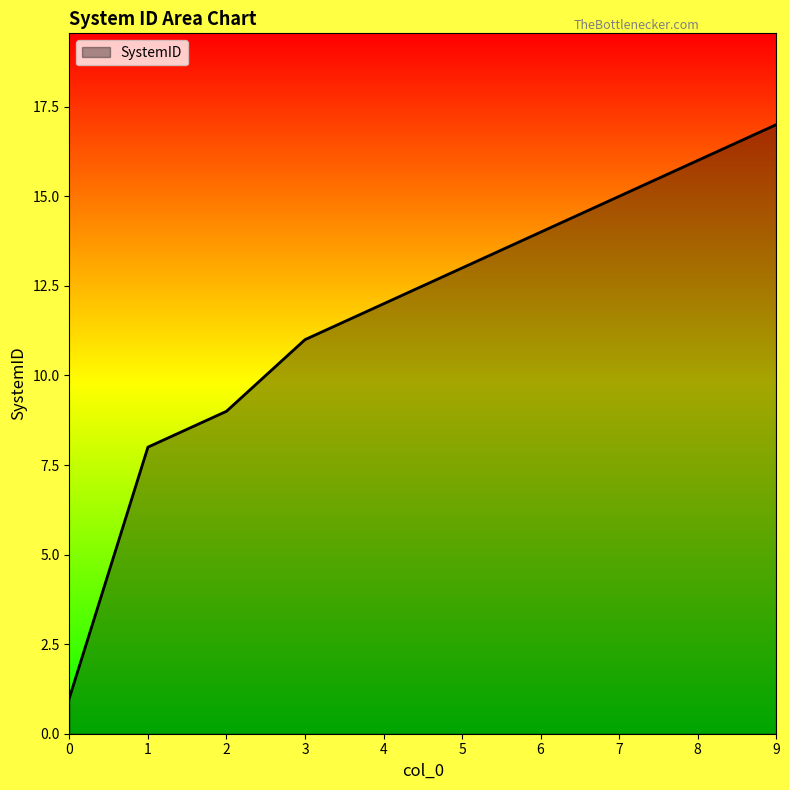

Which label corresponds to the largest value in the chart?

9